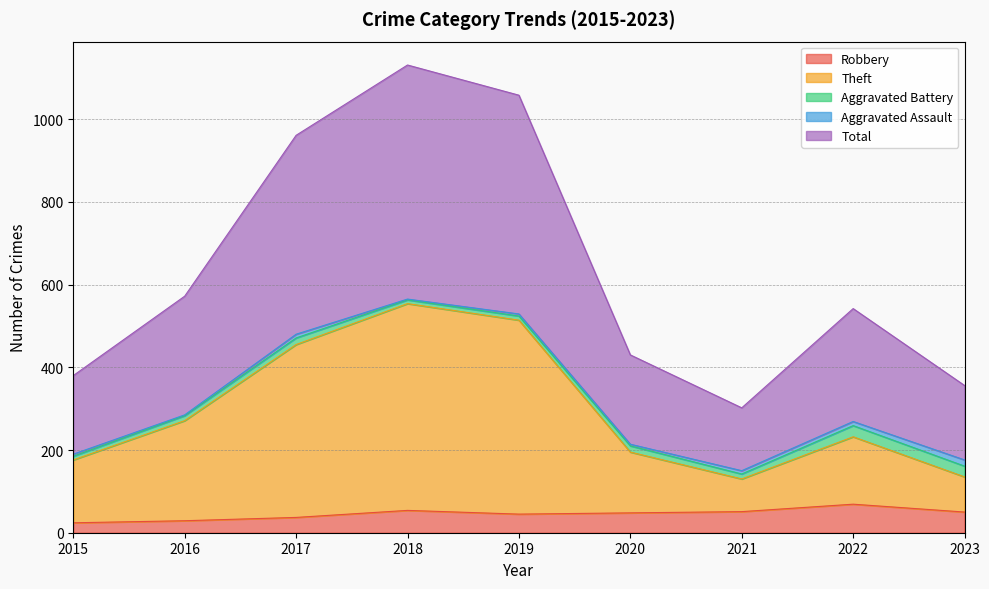

Between 2019 and 2018, which is larger?

2018